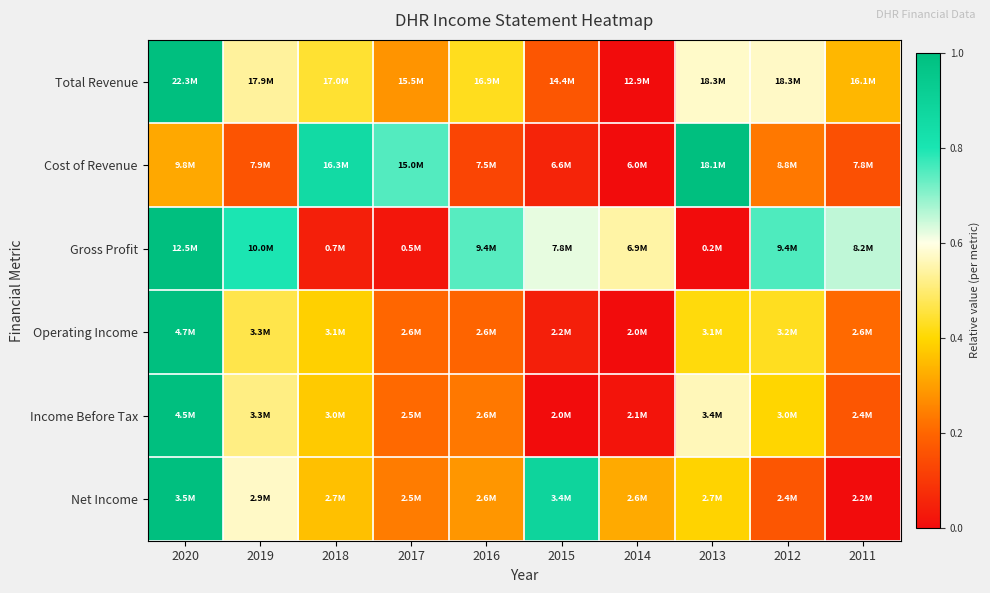

Reading right to left, extract all data points from this chart.

Total Revenue: 2011=0.3	2012=0.6	2013=0.6	2014=0.0	2015=0.2	2016=0.4	2017=0.3	2018=0.4	2019=0.5	2020=1.0
Cost of Revenue: 2011=0.2	2012=0.2	2013=1.0	2014=0.0	2015=0.1	2016=0.1	2017=0.7	2018=0.9	2019=0.2	2020=0.3
Gross Profit: 2011=0.7	2012=0.8	2013=0.0	2014=0.5	2015=0.6	2016=0.7	2017=0.0	2018=0.0	2019=0.8	2020=1.0
Operating Income: 2011=0.2	2012=0.4	2013=0.4	2014=0.0	2015=0.0	2016=0.2	2017=0.2	2018=0.4	2019=0.5	2020=1.0
Income Before Tax: 2011=0.2	2012=0.4	2013=0.6	2014=0.0	2015=0.0	2016=0.2	2017=0.2	2018=0.4	2019=0.5	2020=1.0
Net Income: 2011=0.0	2012=0.2	2013=0.4	2014=0.3	2015=0.9	2016=0.3	2017=0.2	2018=0.4	2019=0.6	2020=1.0